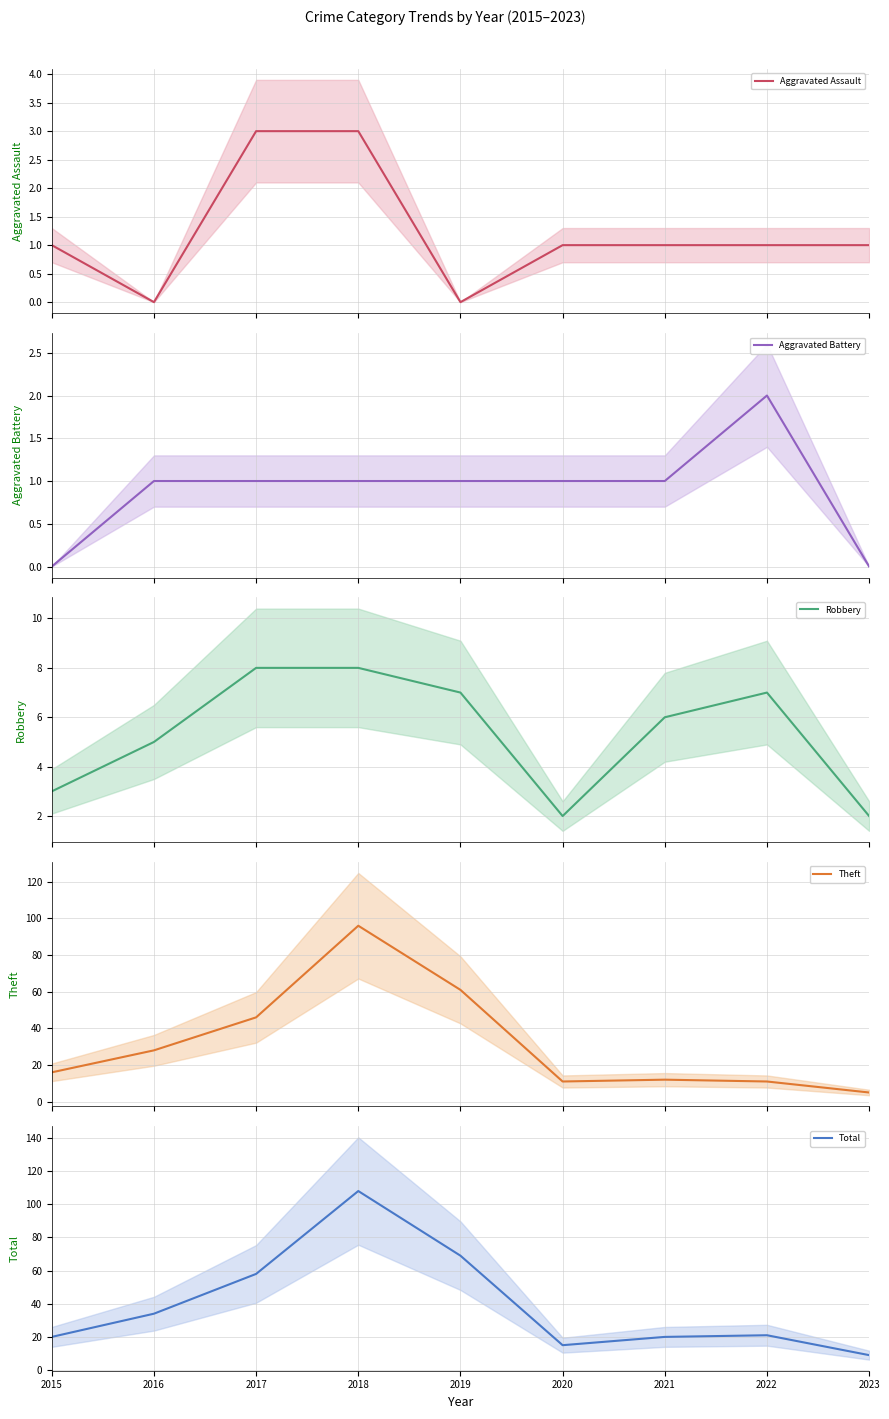

What is the sum of all Aggravated Assault values?

11